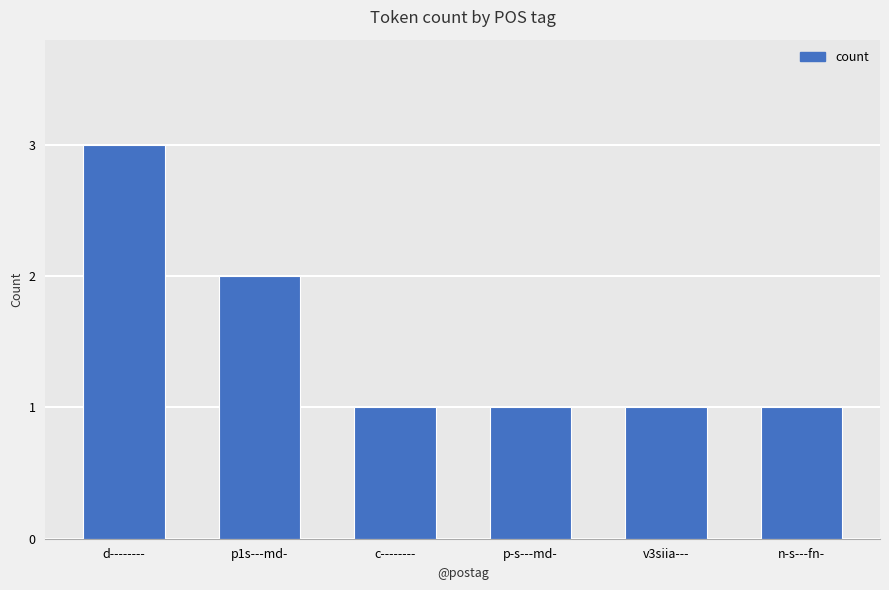

Reading left to right, transcribe all the data shown in this chart.

3	2	1	1	1	1